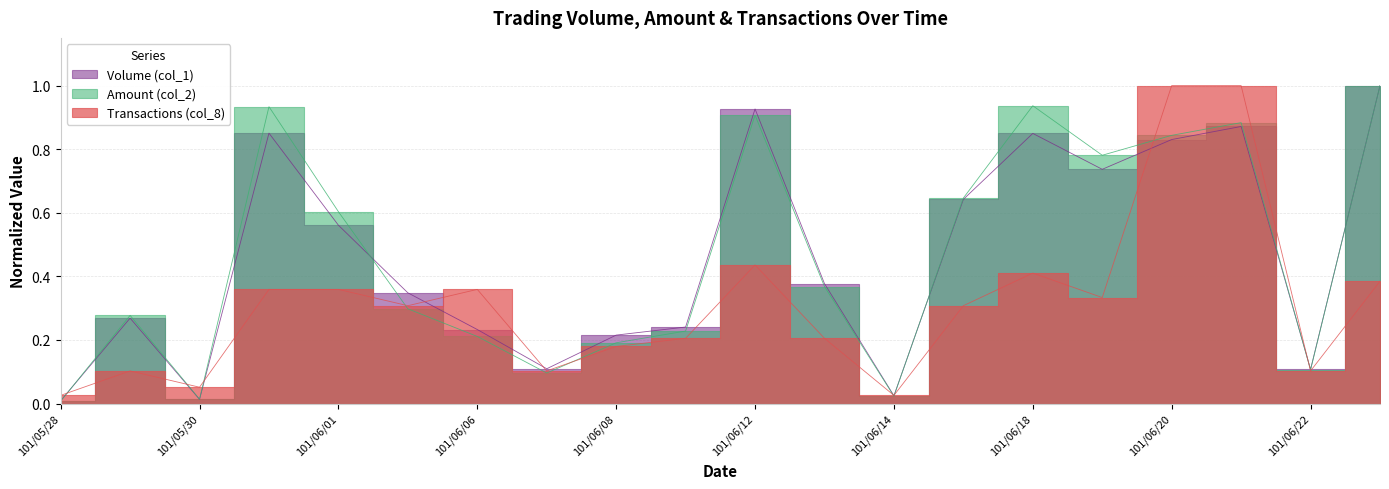

Reading left to right, transcribe all the data shown in this chart.

Volume (col_1): 101/05/28=0.0	101/05/29=0.3	101/05/30=0.0	101/05/31=0.9	101/06/01=0.6	101/06/05=0.3	101/06/06=0.2	101/06/07=0.1	101/06/08=0.2	101/06/11=0.2	101/06/12=0.9	101/06/13=0.4	101/06/14=0.0	101/06/15=0.6	101/06/18=0.8	101/06/19=0.7	101/06/20=0.8	101/06/21=0.9	101/06/22=0.1	101/06/25=1.0
Amount (col_2): 101/05/28=0.0	101/05/29=0.3	101/05/30=0.0	101/05/31=0.9	101/06/01=0.6	101/06/05=0.3	101/06/06=0.2	101/06/07=0.1	101/06/08=0.2	101/06/11=0.2	101/06/12=0.9	101/06/13=0.4	101/06/14=0.0	101/06/15=0.6	101/06/18=0.9	101/06/19=0.8	101/06/20=0.8	101/06/21=0.9	101/06/22=0.1	101/06/25=1.0
Transactions (col_8): 101/05/28=0.0	101/05/29=0.1	101/05/30=0.1	101/05/31=0.4	101/06/01=0.4	101/06/05=0.3	101/06/06=0.4	101/06/07=0.1	101/06/08=0.2	101/06/11=0.2	101/06/12=0.4	101/06/13=0.2	101/06/14=0.0	101/06/15=0.3	101/06/18=0.4	101/06/19=0.3	101/06/20=1.0	101/06/21=1.0	101/06/22=0.1	101/06/25=0.4